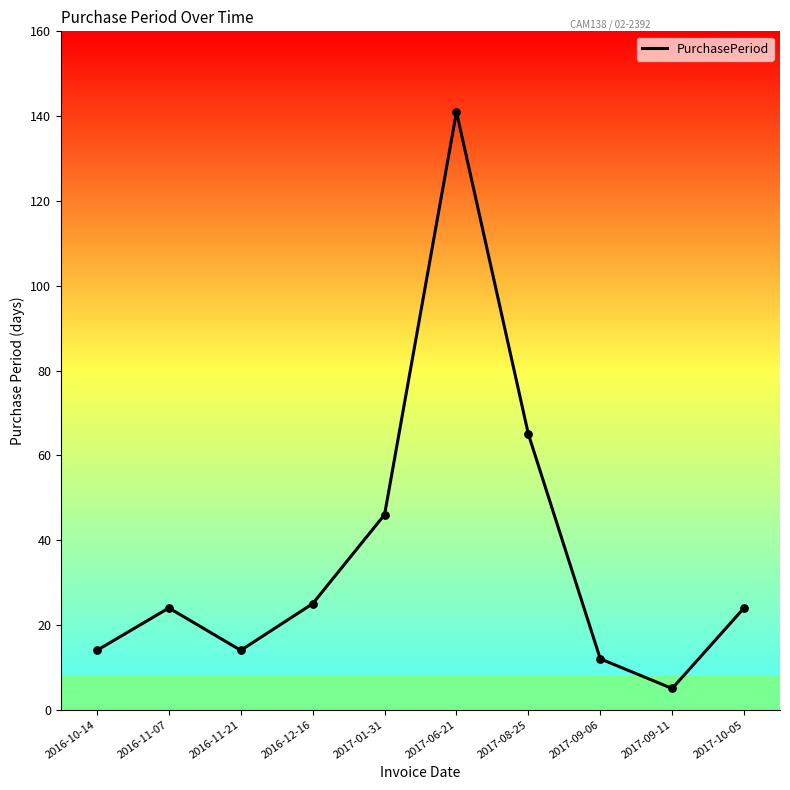

What is the change in value from 2016-10-14 to 2017-06-21?

+127